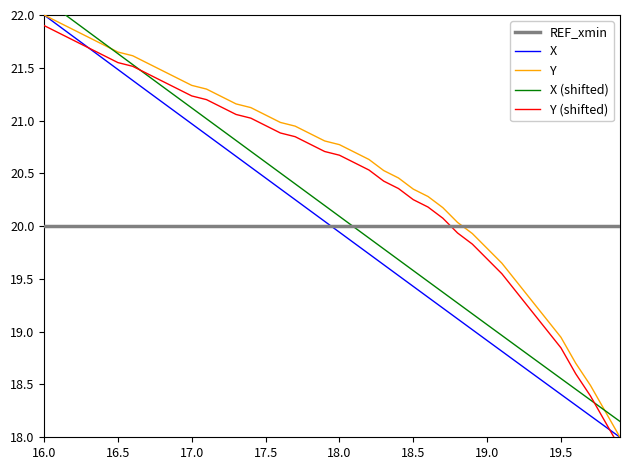

Which series has the largest range (max minus min)?

X